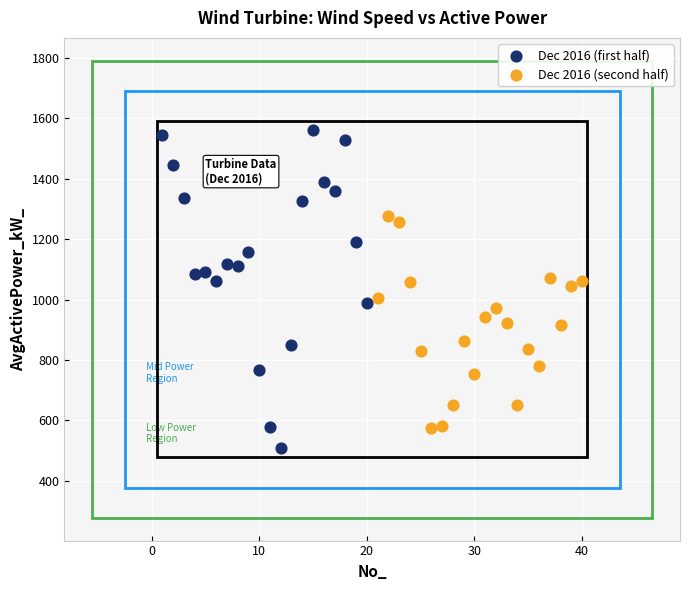

Which series contains the highest Y value?

Dec 2016 (first half)